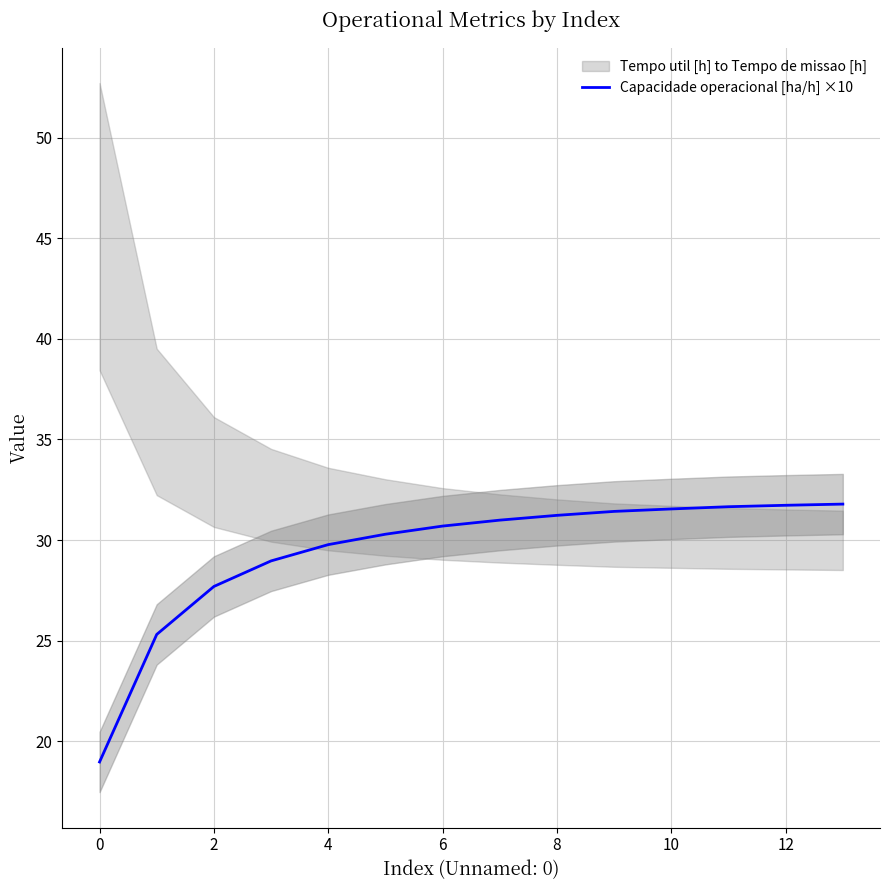

Is it true that Capacidade operacional [ha/h] ×10 equals 27.7 at 2?

True